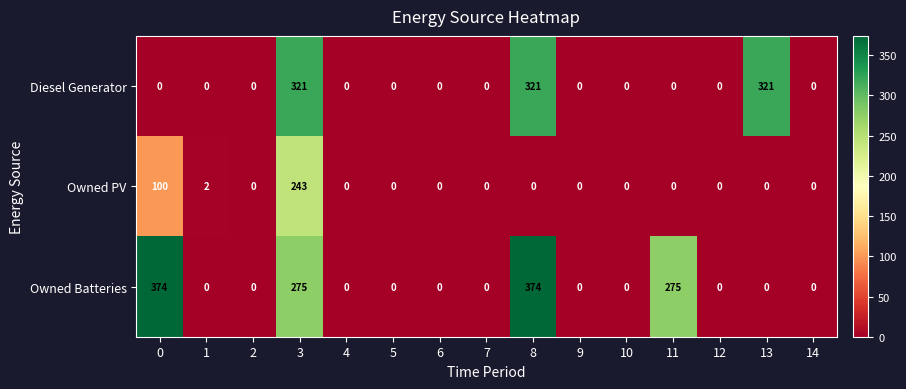

What is the sum of all Owned Batteries values?

1298